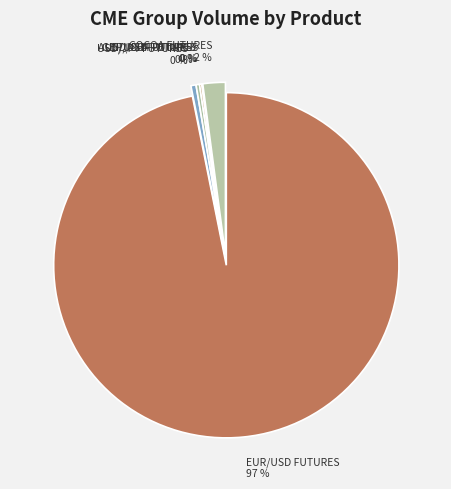

Is it true that EUR/USD FUTURES is 97% of the pie?

True